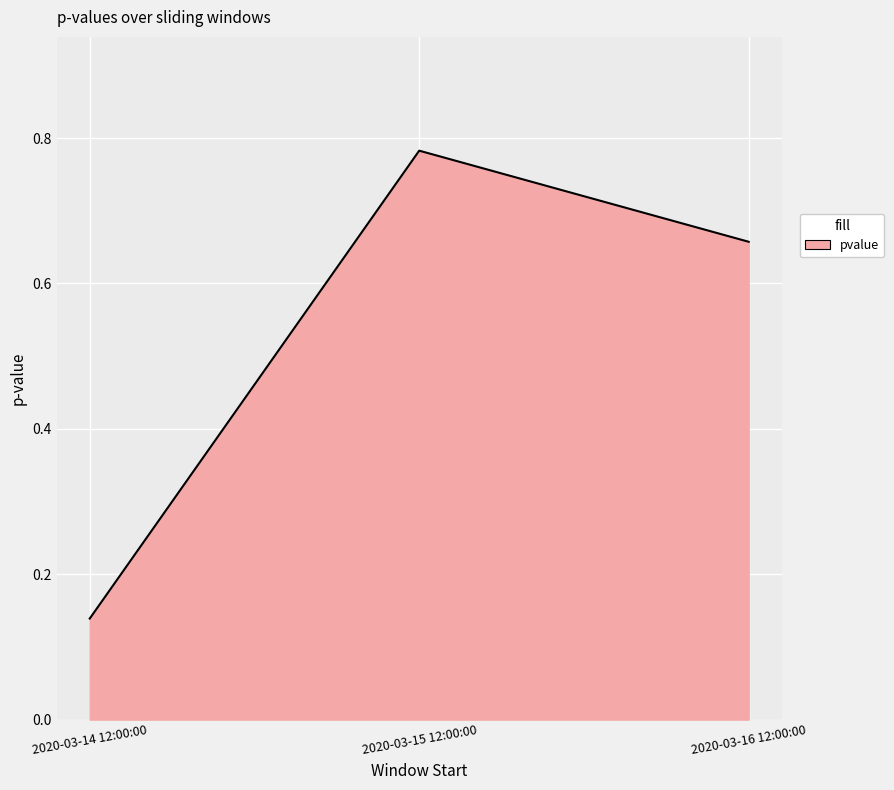

List the labels in order of value, smallest first.

2020-03-14 12:00:00, 2020-03-16 12:00:00, 2020-03-15 12:00:00